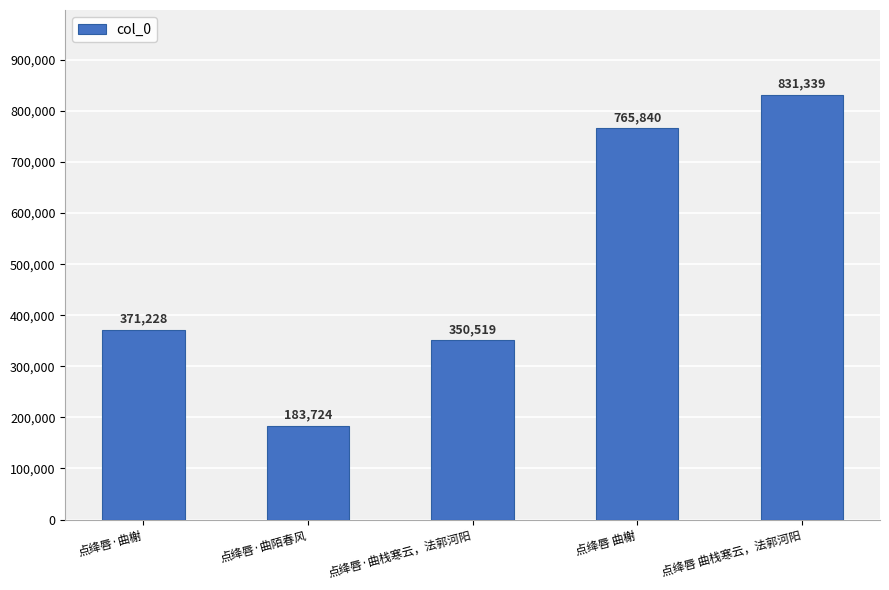

How many distinct data groups are displayed?

1